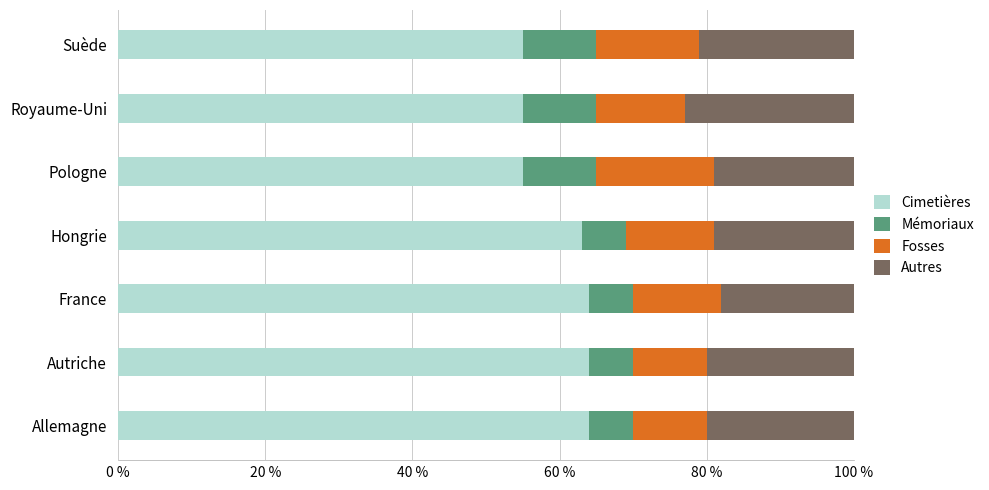

Count the number of categories in the chart.

7